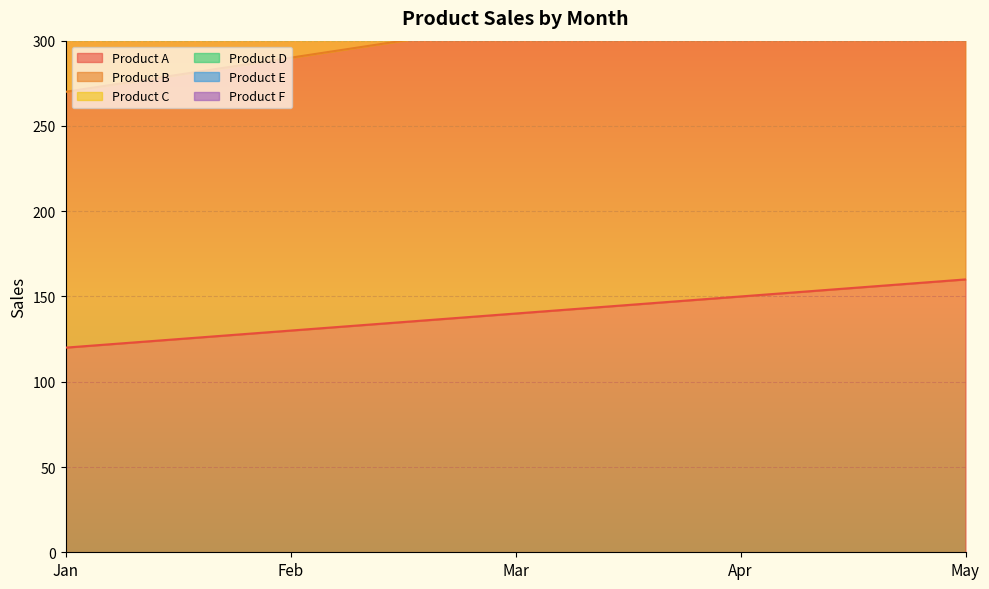

True or false: Product C and Product E intersect in this chart.

False